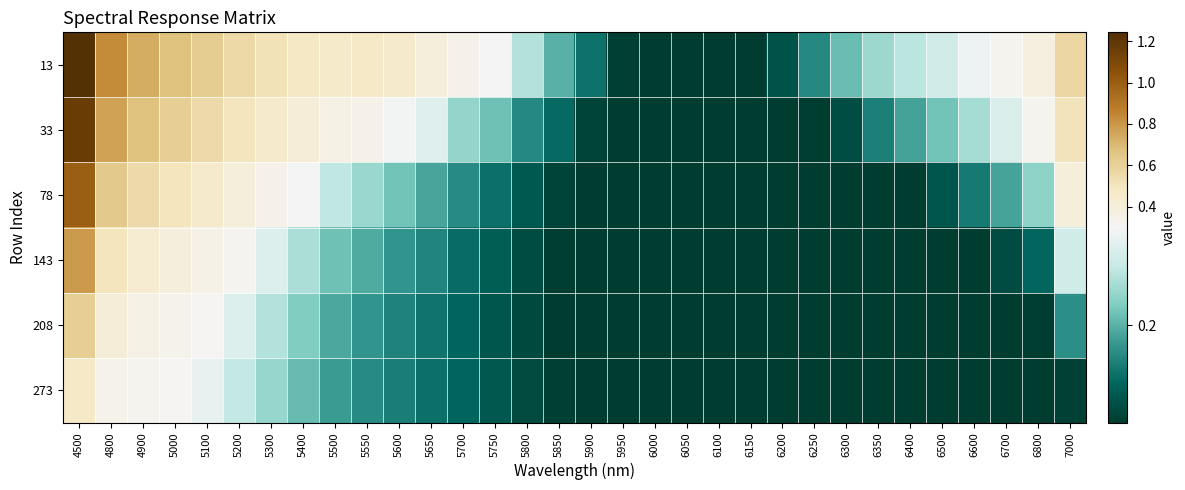

Reading left to right, what are all the values shown in this chart?

13: 4500=1.2	4800=0.8	4900=0.7	5000=0.7	5100=0.6	5200=0.6	5300=0.5	5400=0.5	5500=0.5	5550=0.5	5600=0.5	5650=0.4	5700=0.3	5750=0.3	5800=0.2	5850=0.2	5900=0.2	5950=0.1	6000=0.1	6050=0.1	6100=0.1	6150=0.1	6200=0.1	6250=0.2	6300=0.2	6350=0.2	6400=0.3	6500=0.3	6600=0.3	6700=0.3	6800=0.4	7000=0.6
33: 4500=1.2	4800=0.8	4900=0.7	5000=0.6	5100=0.6	5200=0.5	5300=0.5	5400=0.4	5500=0.4	5550=0.4	5600=0.3	5650=0.3	5700=0.2	5750=0.2	5800=0.2	5850=0.1	5900=0.1	5950=0.1	6000=0.1	6050=0.1	6100=0.1	6150=0.1	6200=0.1	6250=0.1	6300=0.1	6350=0.2	6400=0.2	6500=0.2	6600=0.2	6700=0.3	6800=0.3	7000=0.5
78: 4500=1.0	4800=0.6	4900=0.6	5000=0.5	5100=0.4	5200=0.4	5300=0.3	5400=0.3	5500=0.3	5550=0.2	5600=0.2	5650=0.2	5700=0.2	5750=0.1	5800=0.1	5850=0.1	5900=0.1	5950=0.1	6000=0.1	6050=0.1	6100=0.1	6150=0.1	6200=0.1	6250=0.1	6300=0.1	6350=0.1	6400=0.1	6500=0.1	6600=0.2	6700=0.2	6800=0.2	7000=0.4
143: 4500=0.8	4800=0.5	4900=0.4	5000=0.4	5100=0.4	5200=0.3	5300=0.3	5400=0.2	5500=0.2	5550=0.2	5600=0.2	5650=0.2	5700=0.1	5750=0.1	5800=0.1	5850=0.1	5900=0.1	5950=0.1	6000=0.1	6050=0.1	6100=0.1	6150=0.1	6200=0.1	6250=0.1	6300=0.1	6350=0.1	6400=0.1	6500=0.1	6600=0.1	6700=0.1	6800=0.1	7000=0.3
208: 4500=0.6	4800=0.4	4900=0.4	5000=0.3	5100=0.3	5200=0.3	5300=0.2	5400=0.2	5500=0.2	5550=0.2	5600=0.2	5650=0.2	5700=0.1	5750=0.1	5800=0.1	5850=0.1	5900=0.1	5950=0.1	6000=0.1	6050=0.1	6100=0.1	6150=0.1	6200=0.1	6250=0.1	6300=0.1	6350=0.1	6400=0.1	6500=0.1	6600=0.1	6700=0.1	6800=0.1	7000=0.2
273: 4500=0.5	4800=0.3	4900=0.3	5000=0.3	5100=0.3	5200=0.3	5300=0.2	5400=0.2	5500=0.2	5550=0.2	5600=0.2	5650=0.1	5700=0.1	5750=0.1	5800=0.1	5850=0.1	5900=0.1	5950=0.1	6000=0.1	6050=0.1	6100=0.1	6150=0.1	6200=0.1	6250=0.1	6300=0.1	6350=0.1	6400=0.1	6500=0.1	6600=0.1	6700=0.1	6800=0.1	7000=0.1